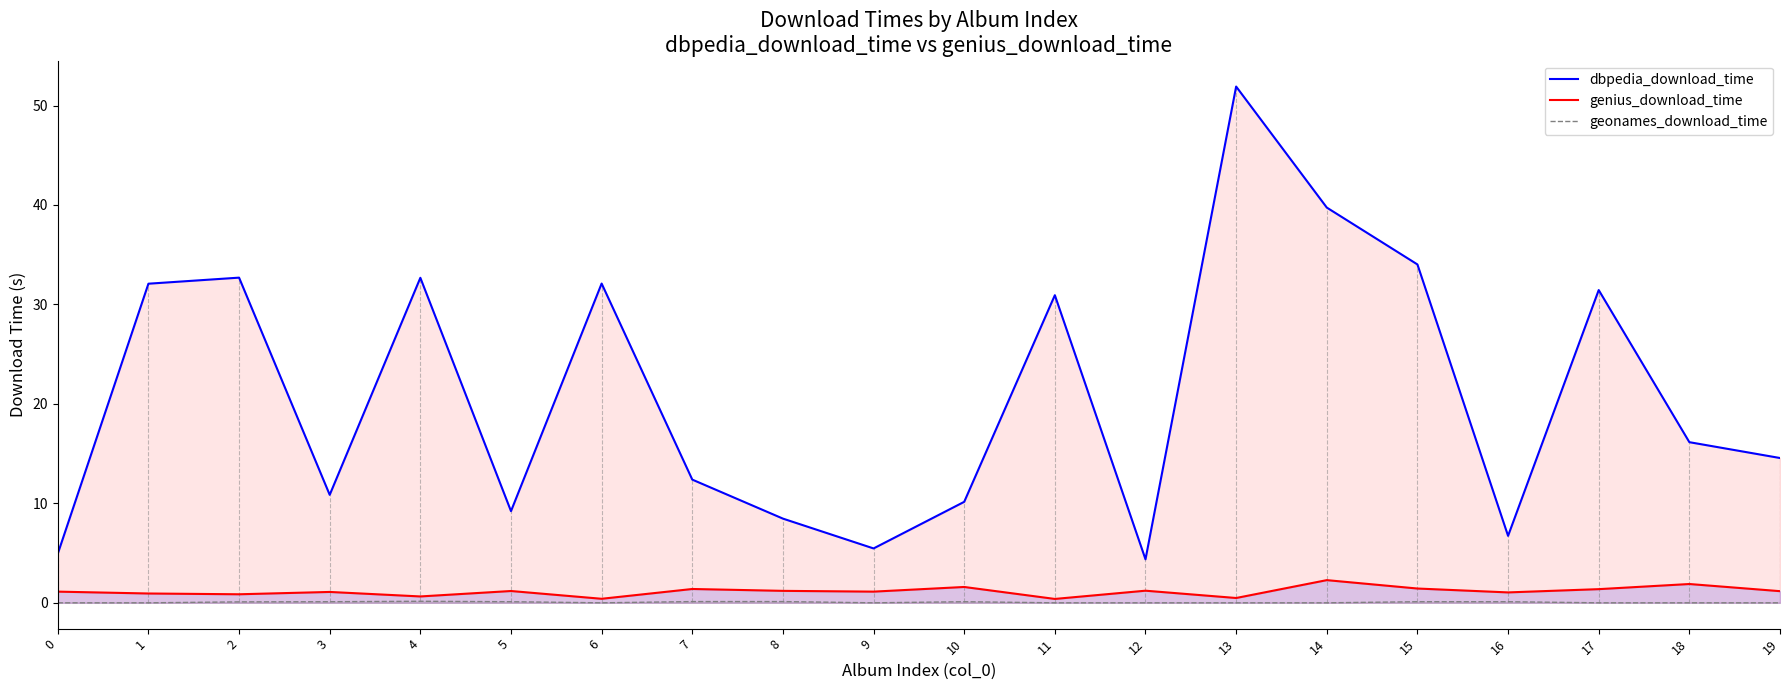

Reading left to right, what are all the values shown in this chart?

dbpedia_download_time: 0=4.9	1=32.1	2=32.7	3=10.9	4=32.7	5=9.2	6=32.1	7=12.4	8=8.5	9=5.5	10=10.2	11=30.9	12=4.4	13=51.9	14=39.7	15=34.0	16=6.7	17=31.4	18=16.2	19=14.6
genius_download_time: 0=1.1	1=0.9	2=0.9	3=1.1	4=0.6	5=1.2	6=0.4	7=1.4	8=1.2	9=1.1	10=1.6	11=0.4	12=1.2	13=0.5	14=2.3	15=1.4	16=1.0	17=1.4	18=1.9	19=1.2
geonames_download_time: 0=0.0	1=0.0	2=0.1	3=0.1	4=0.2	5=0.1	6=0.0	7=0.1	8=0.1	9=0.0	10=0.1	11=0.0	12=0.0	13=0.0	14=0.0	15=0.1	16=0.1	17=0.0	18=0.0	19=0.0